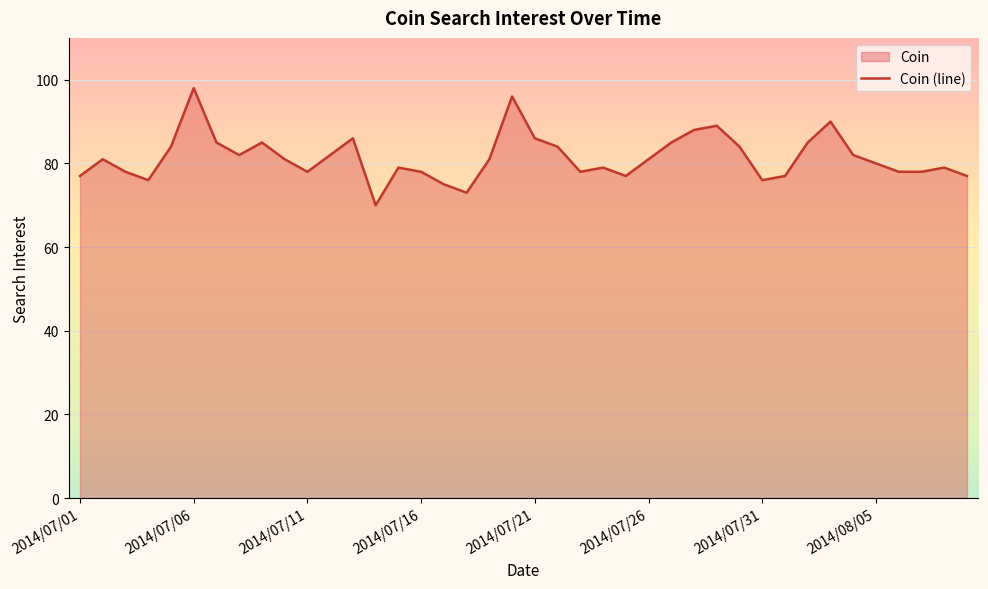

What is the difference between the maximum and minimum values?

28